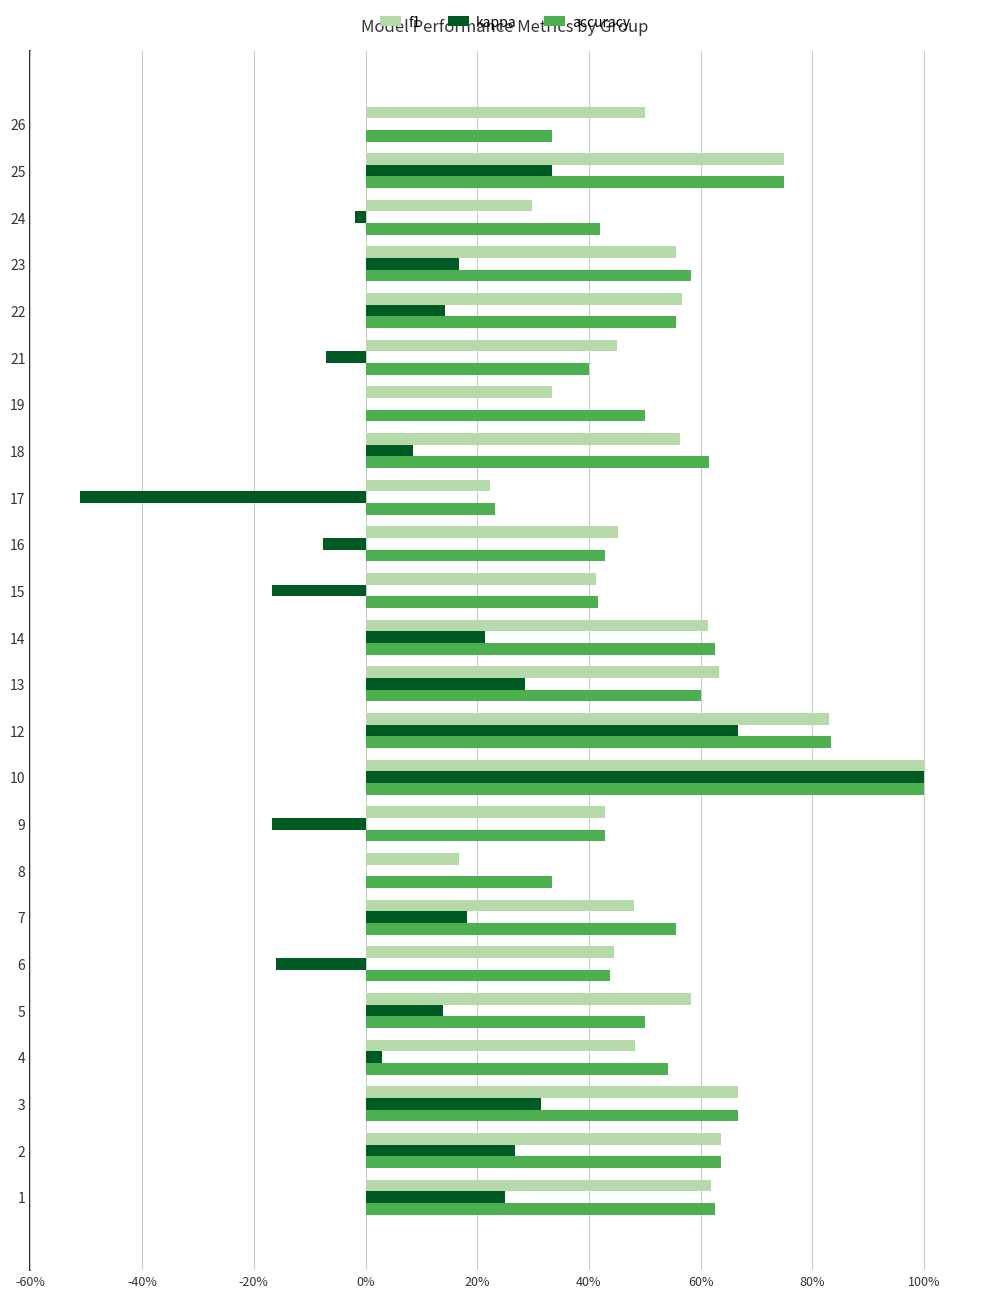

What is the difference between the maximum and minimum values in the kappa series?

1.5